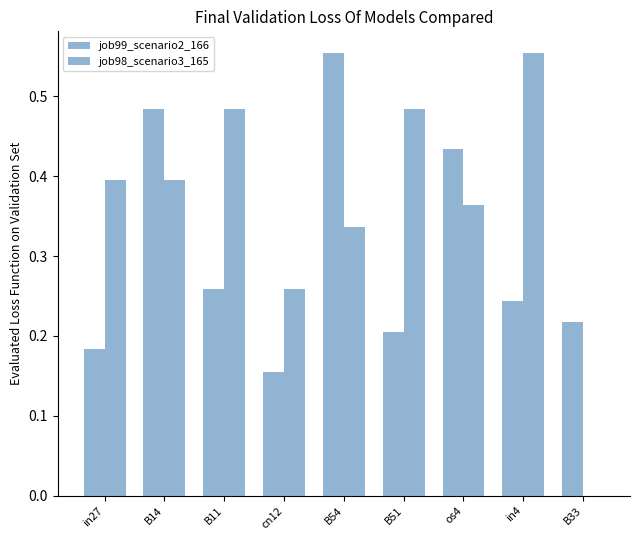

Reading left to right, transcribe all the data shown in this chart.

job99_scenario2_166: 0.2	0.5	0.3	0.2	0.6	0.2	0.4	0.2	0.2
job98_scenario3_165: 0.4	0.4	0.5	0.3	0.3	0.5	0.4	0.6	0.0